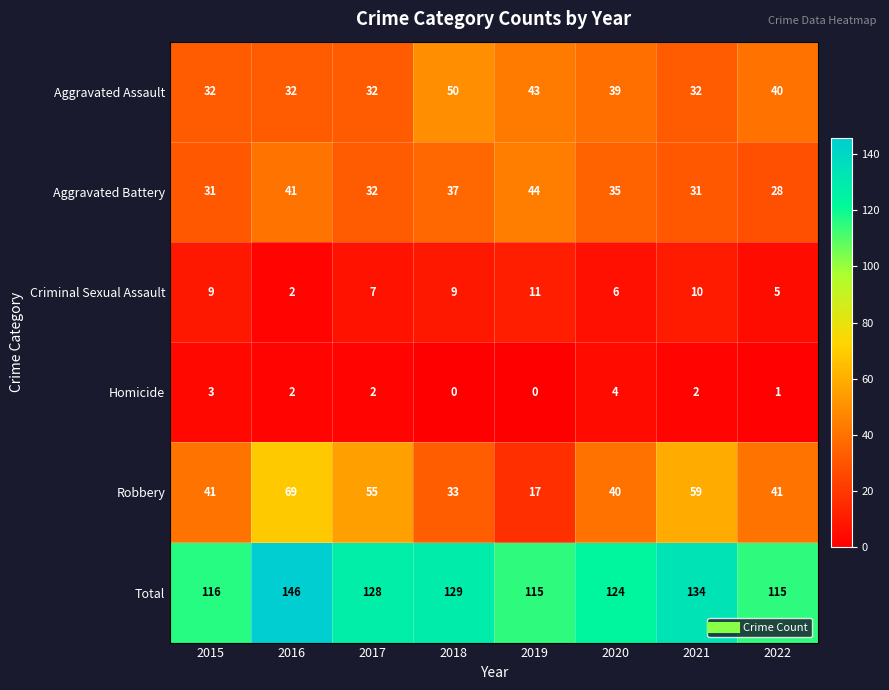

Rank the series by their maximum value, from lowest to highest.

Homicide, Criminal Sexual Assault, Aggravated Battery, Aggravated Assault, Robbery, Total